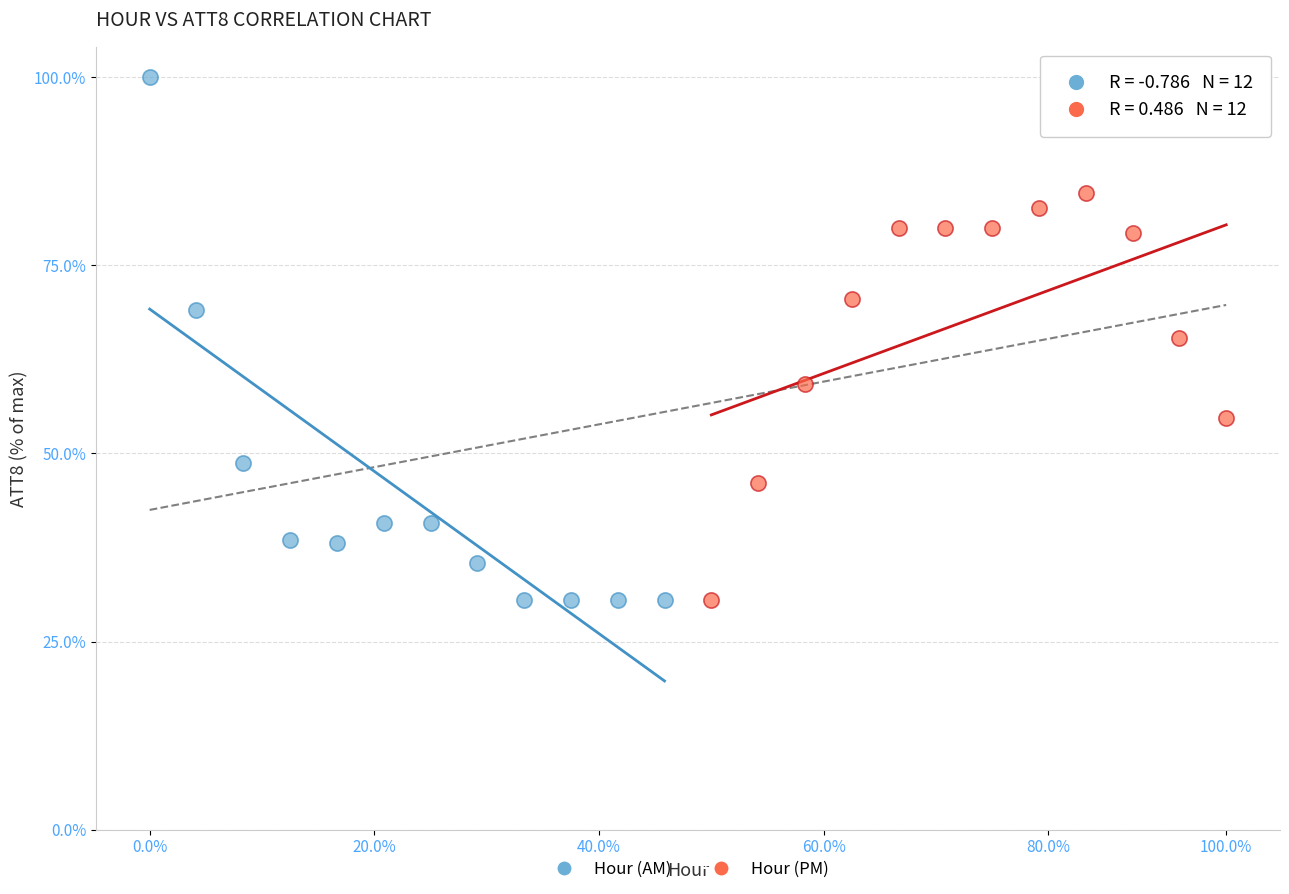

Which series reaches the maximum Y coordinate?

Hour (AM)